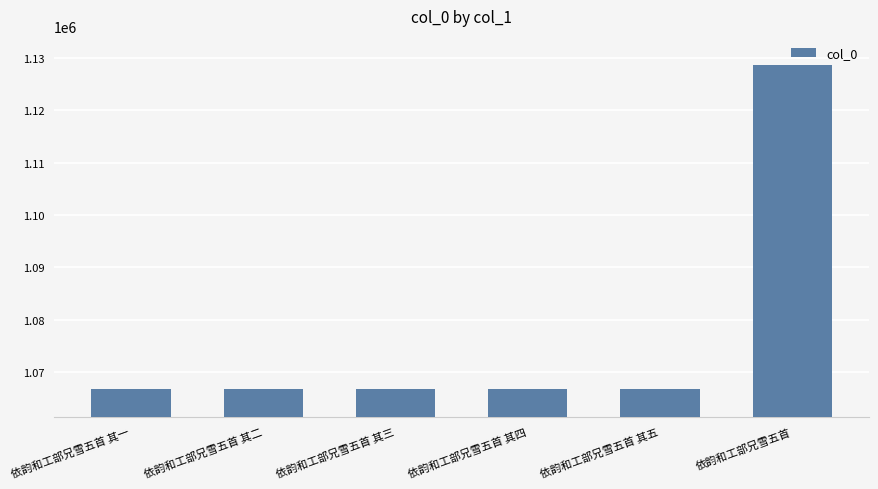

What is the difference between the second highest and minimum values?

4